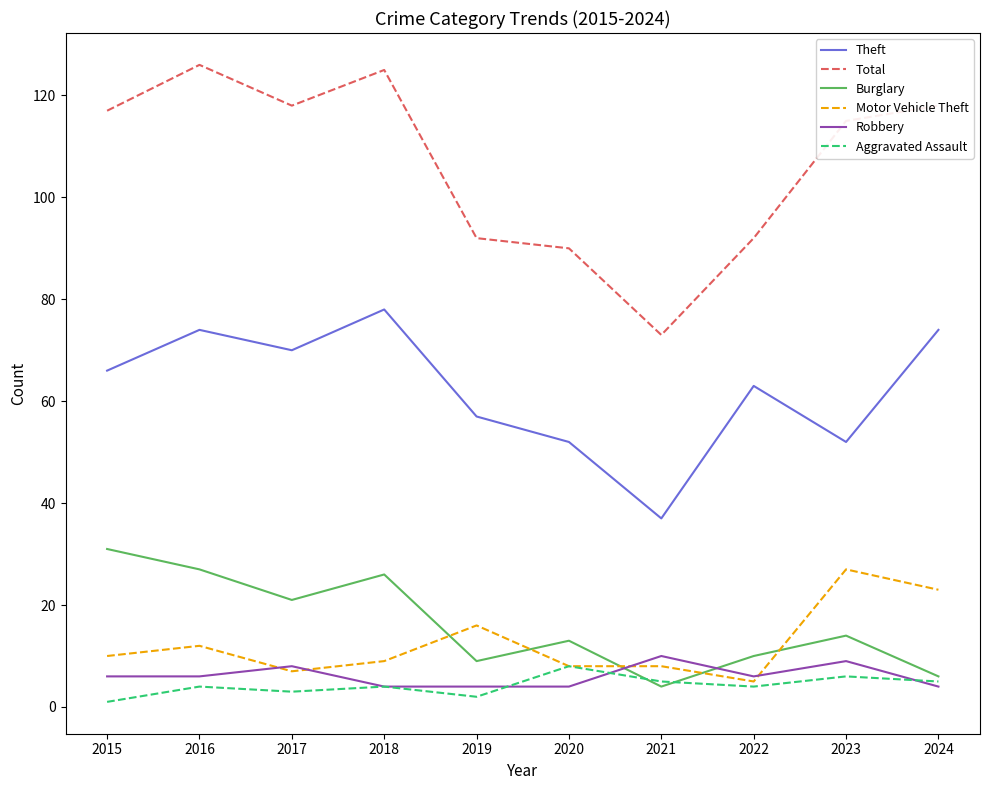

Which series has the largest range (max minus min)?

Total